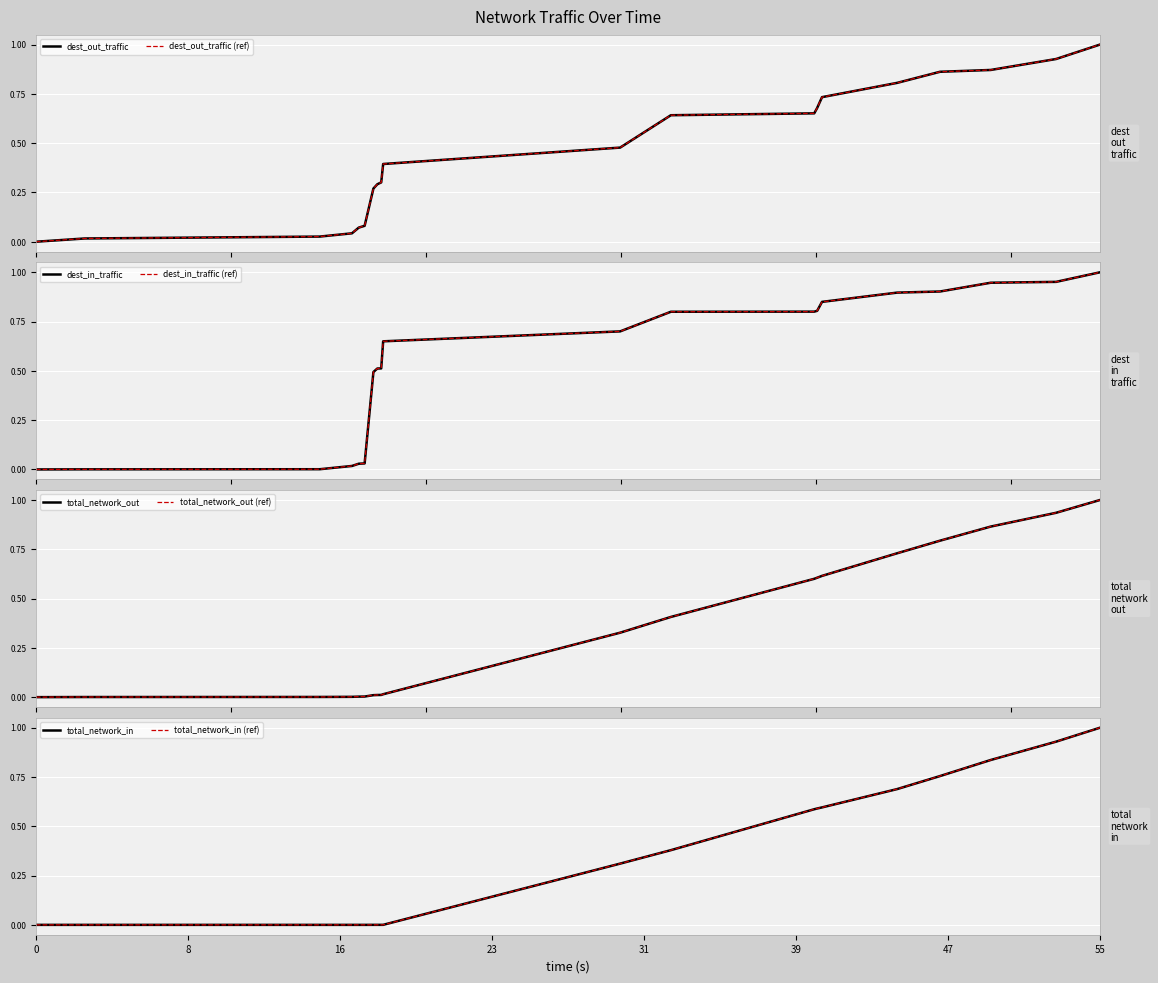

How many lines are shown in the chart?

4